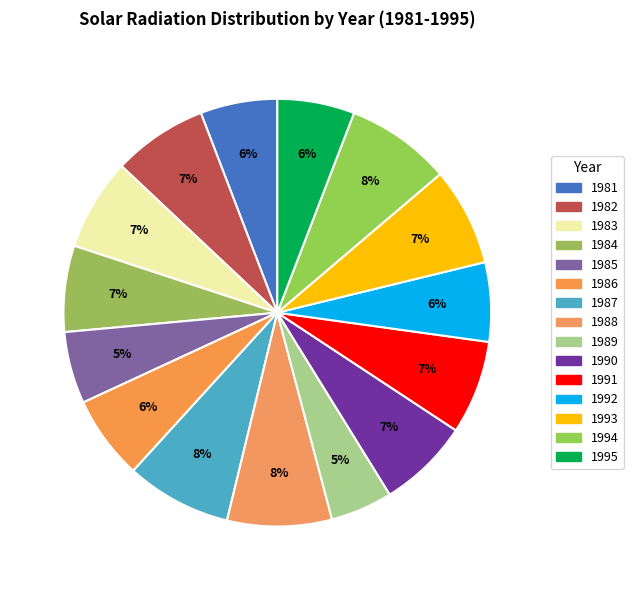

What is the change in value from 1985 to 1994?

+114.7